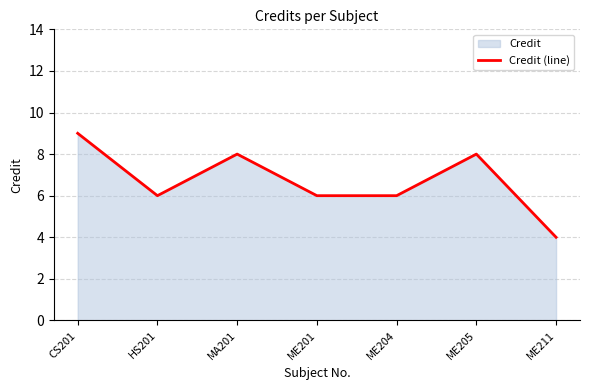

Is it true that the value at ME205 is 4?

False